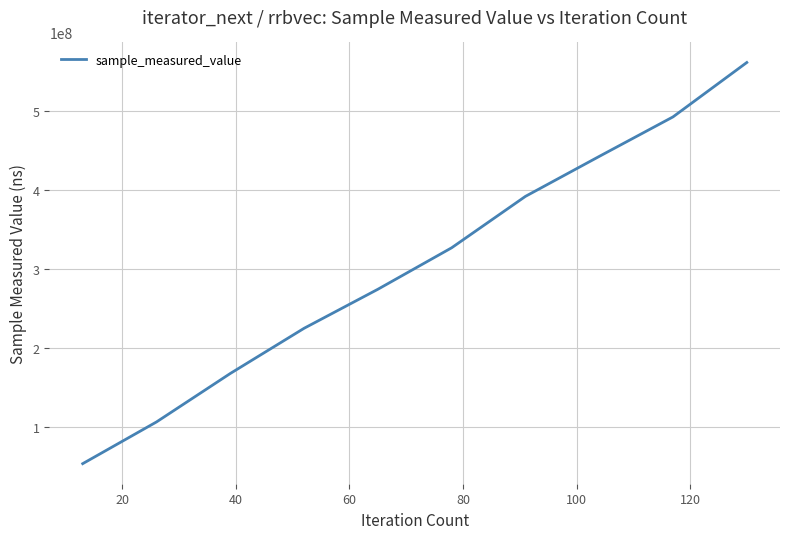

What is the difference between the maximum and minimum values?

507910505